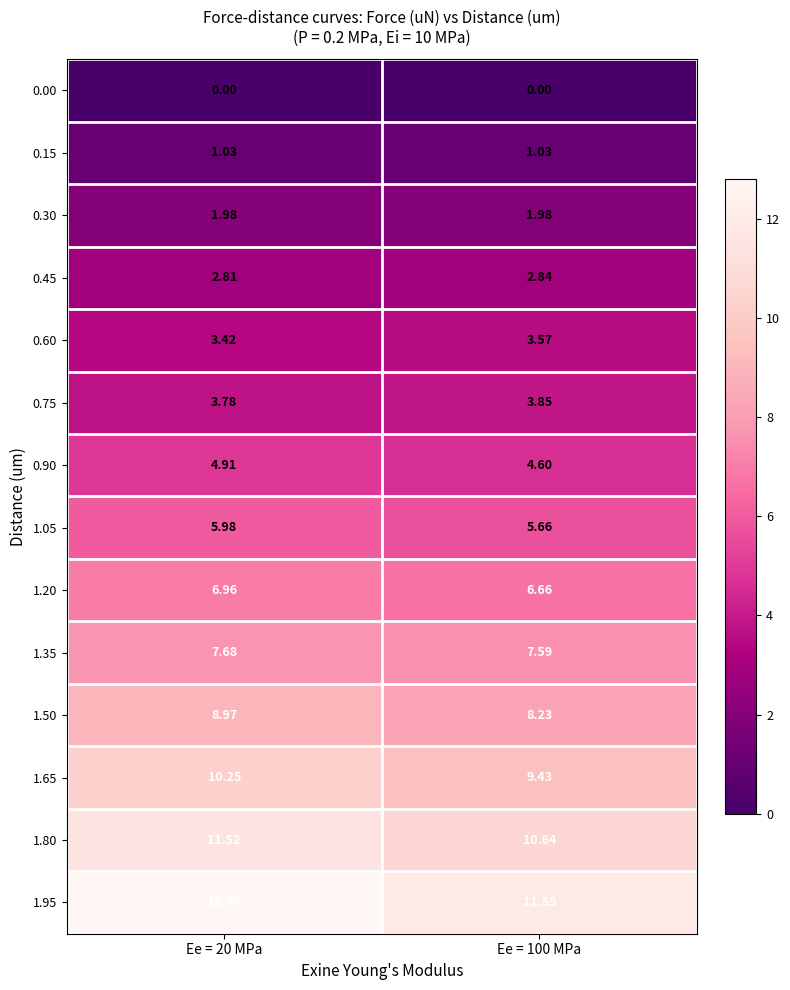

What is the difference between the highest and lowest values at Ee = 20 MPa?

12.8